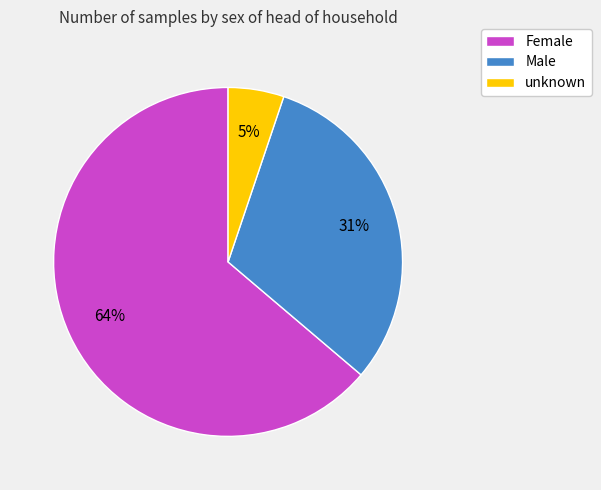

Does Female represent more than half of the total?

Yes